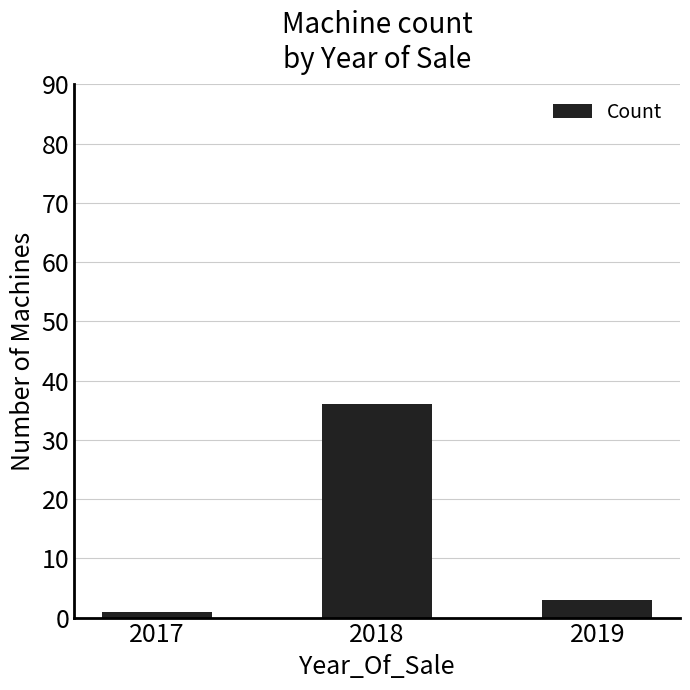

True or false: the data shows 3 at 2019.

True